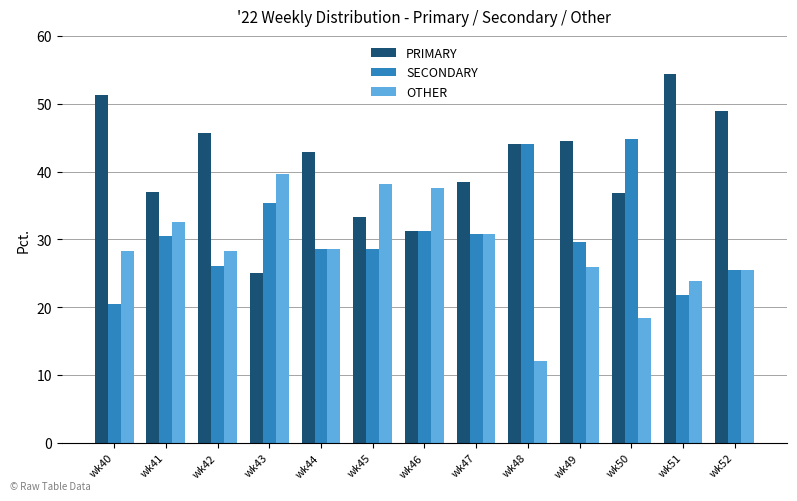

Between wk47 and wk51, which series saw the biggest shift?

PRIMARY